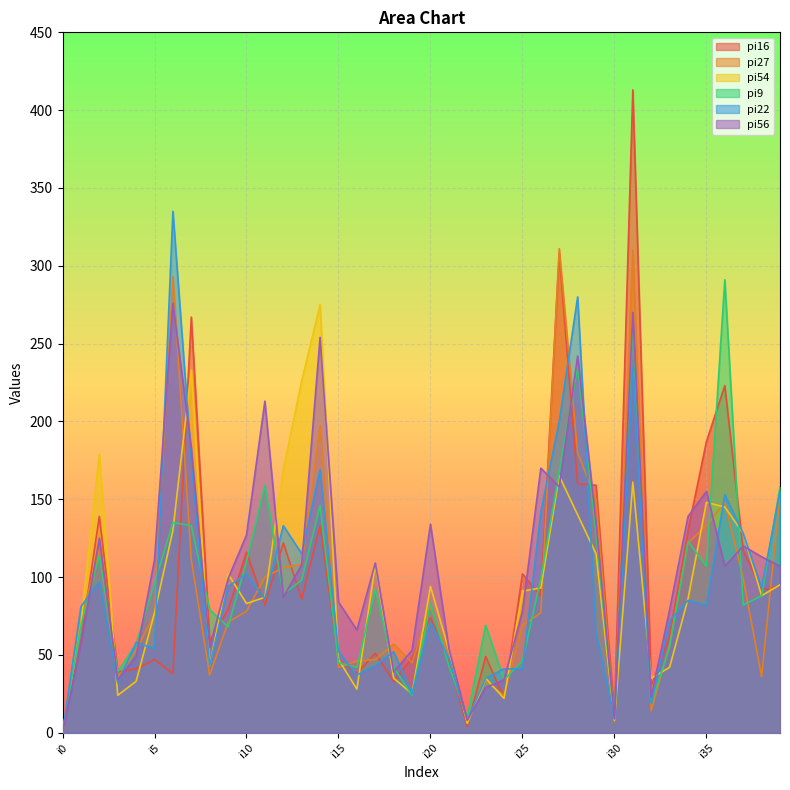

At which label is pi22 closest to 167?

i14